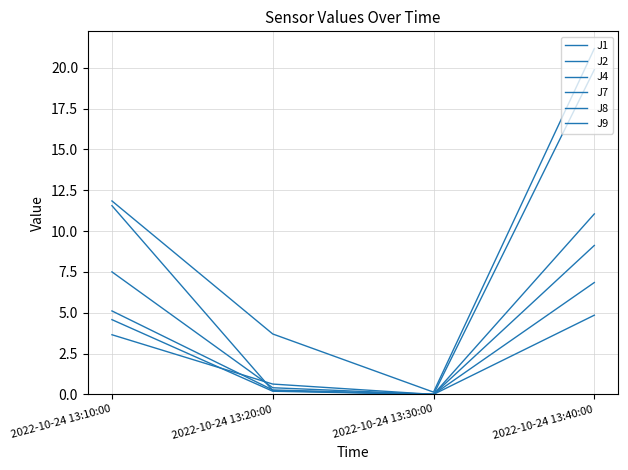

What is the total value across all series at 2022-10-24 13:20:00?

5.4